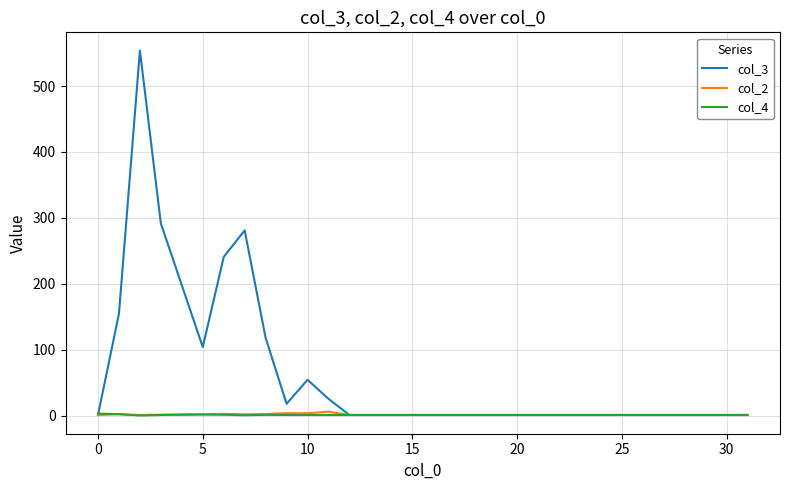

Which series has the widest spread of values?

col_3